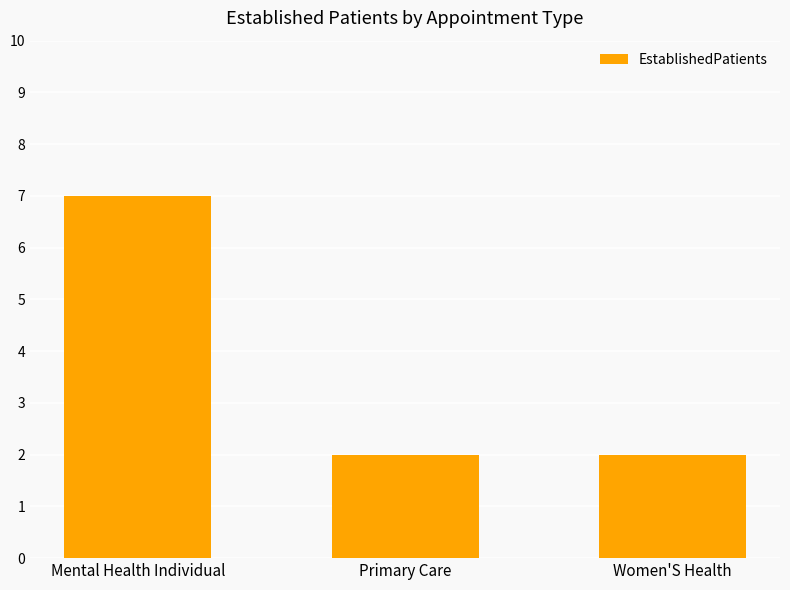

What is the difference between the values at Women'S Health and Mental Health Individual?

5